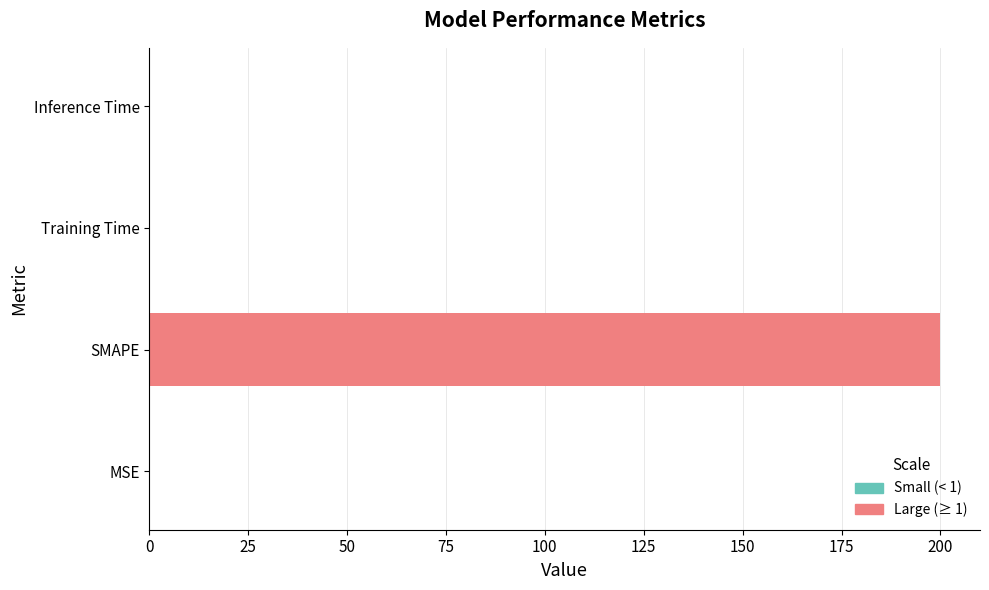

At which category does the chart reach its peak across all series?

SMAPE